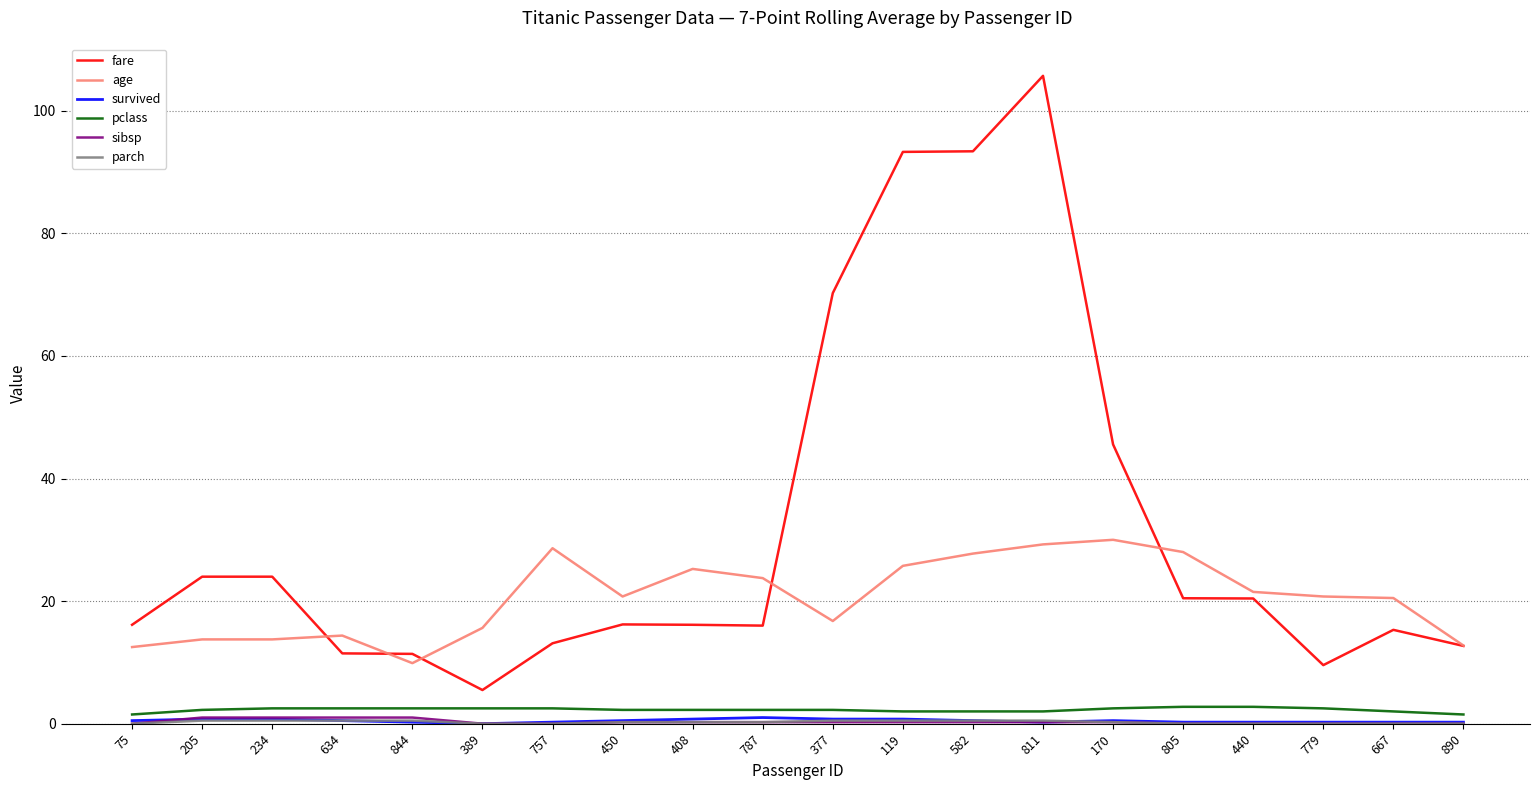

The fare series shows 36.7 at 805. True or false?

False